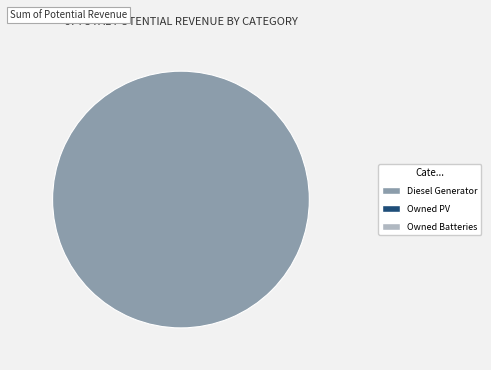

Does any single category account for the majority?

Yes